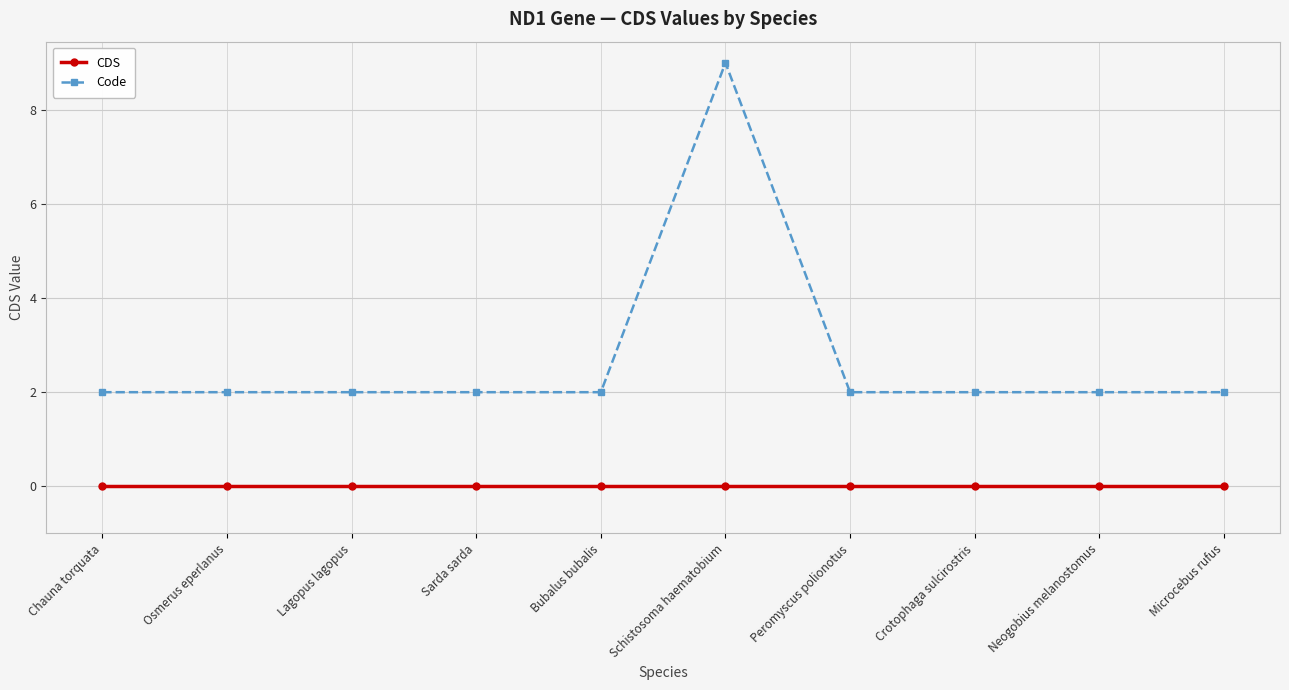

Count the number of data series in this chart.

2